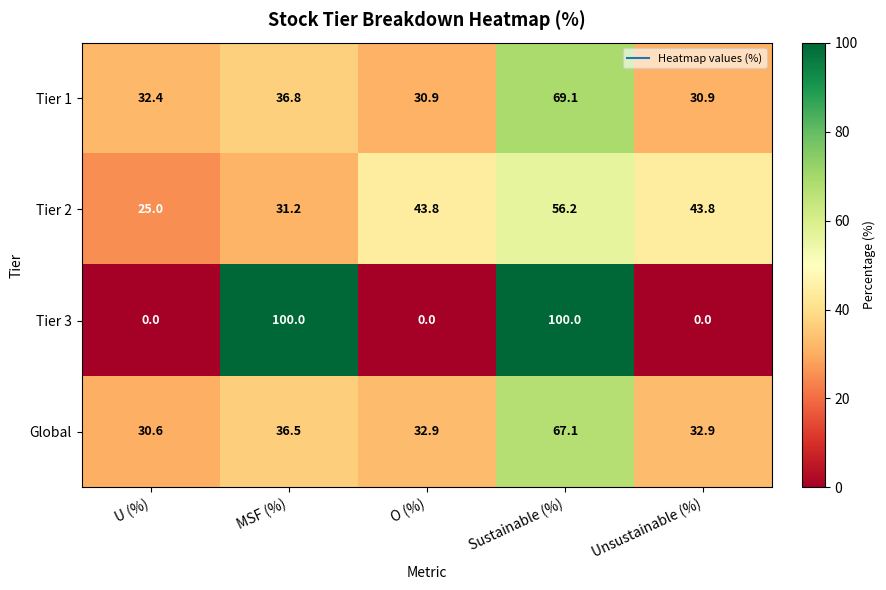

Reading left to right, list all the values displayed in this chart.

Tier 1: 32.4	36.8	30.9	69.1	30.9
Tier 2: 25.0	31.2	43.8	56.2	43.8
Tier 3: 0.0	100.0	0.0	100.0	0.0
Global: 30.6	36.5	32.9	67.1	32.9